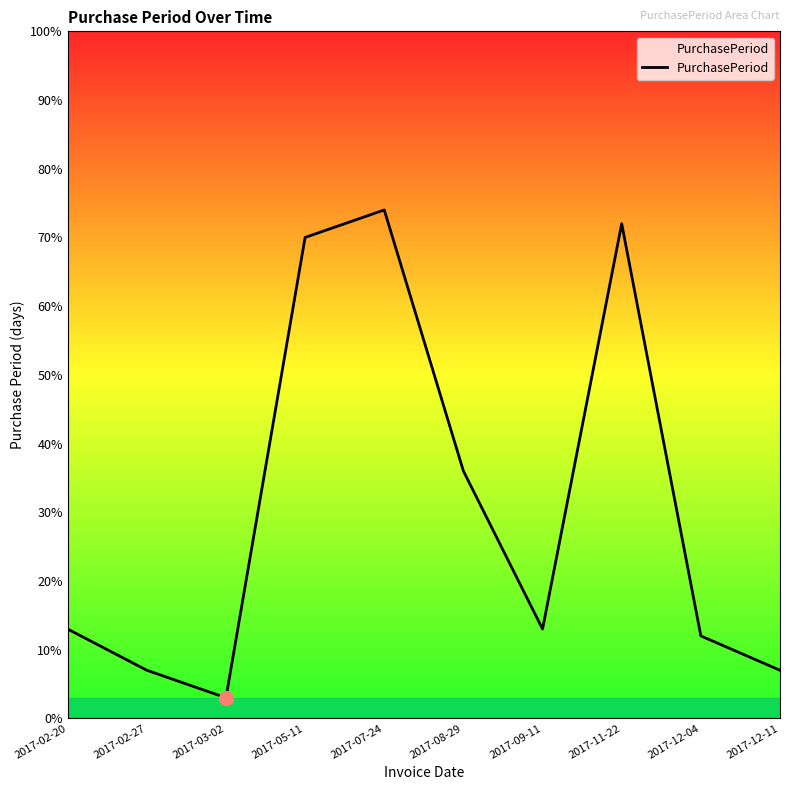

What is the sum of the values at 2017-09-11 and 2017-02-20?

26